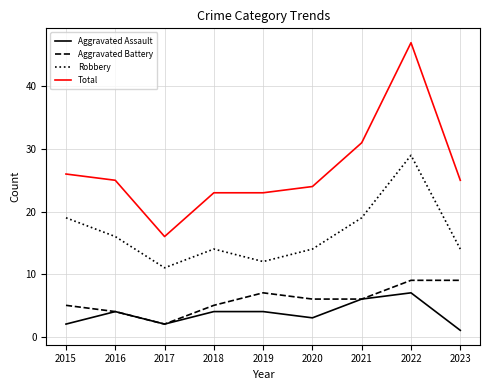

Which series changed the most between 2016 and 2021?

Total